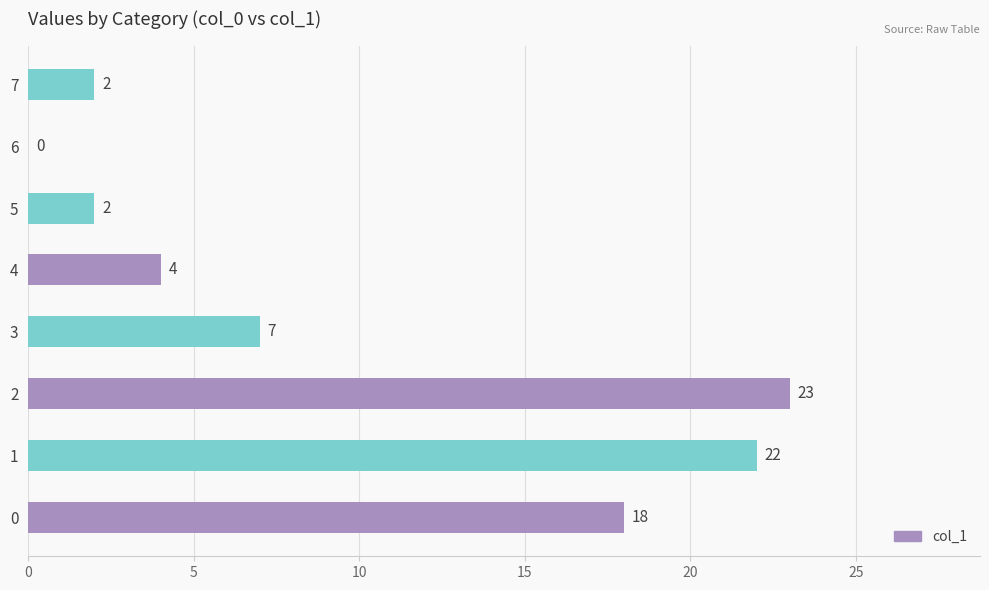

Where is the data nearest to the value 11?

3